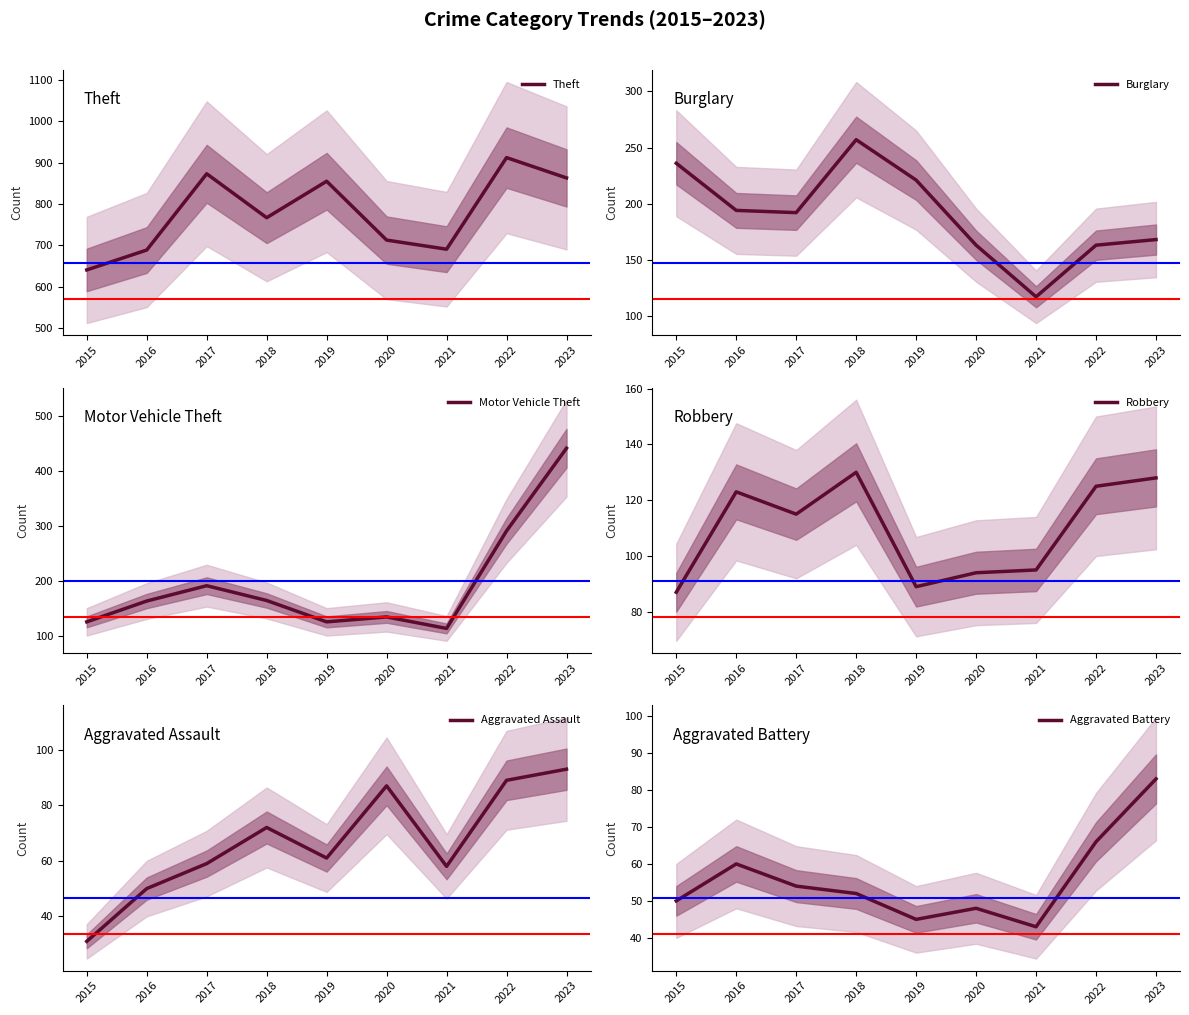

At 2015, list the series in order from largest to smallest.

Theft, Burglary, Motor Vehicle Theft, Robbery, Aggravated Battery, Aggravated Assault